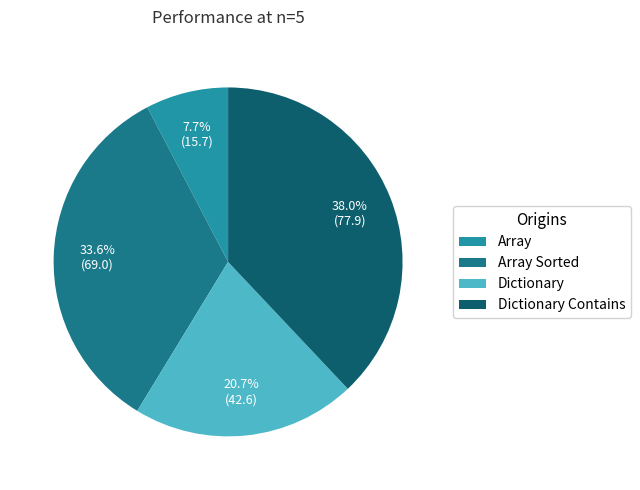

Which slice is the largest?

Dictionary Contains